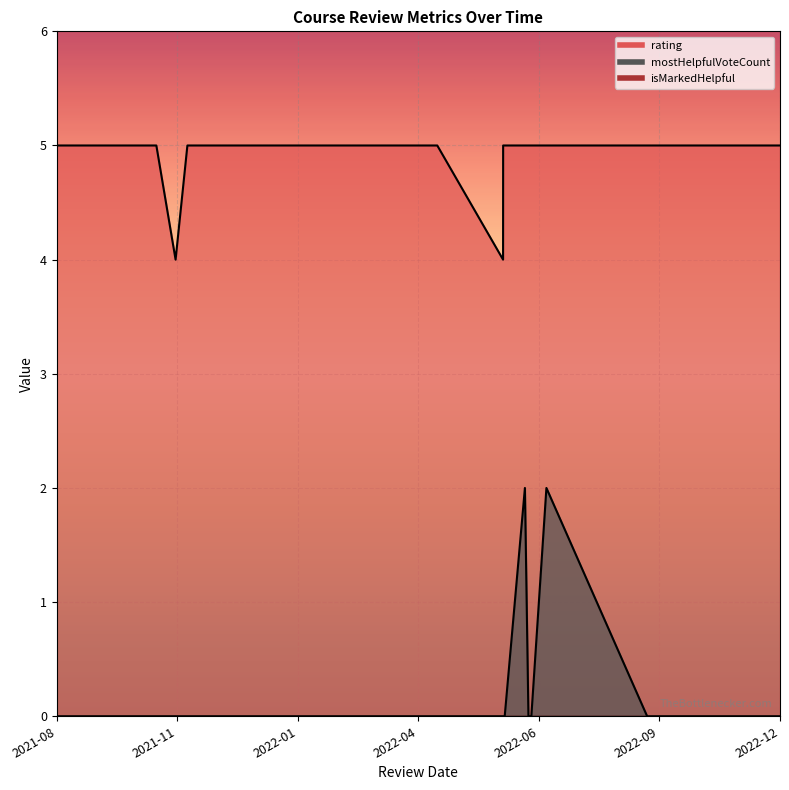

Which series has the largest total across all categories?

rating